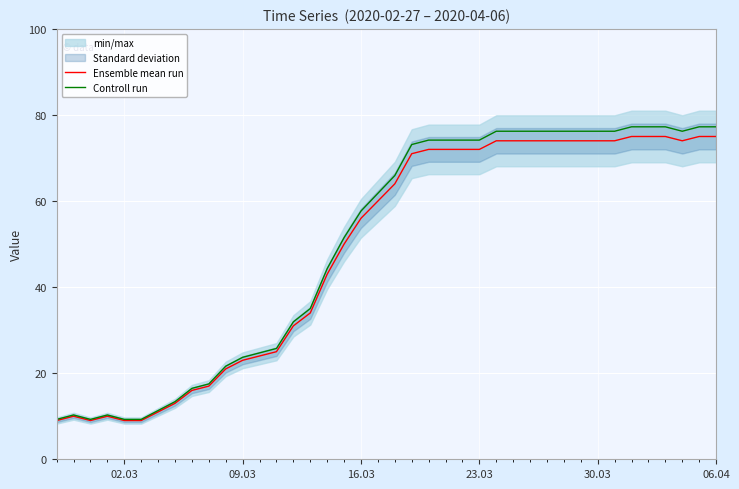

True or false: Ensemble mean run has a value of 18.2 at 06.04.

False